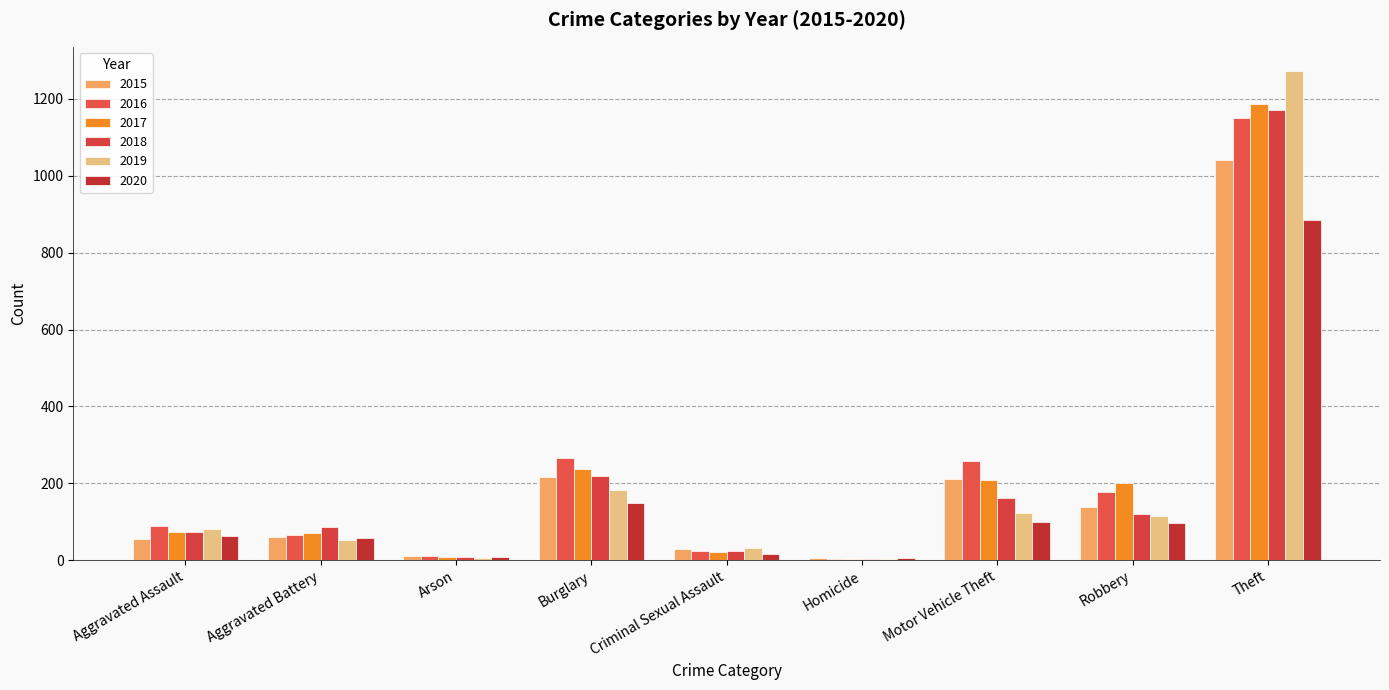

How many data points does each series have?

9